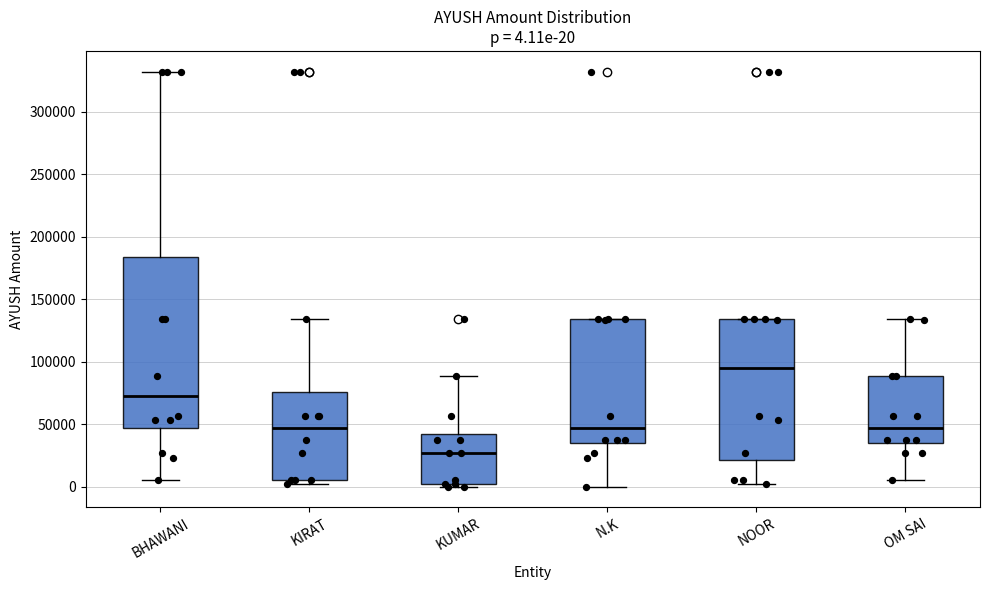

Comparing the boxes themselves (not the whiskers), which one is the tallest?

BHAWANI